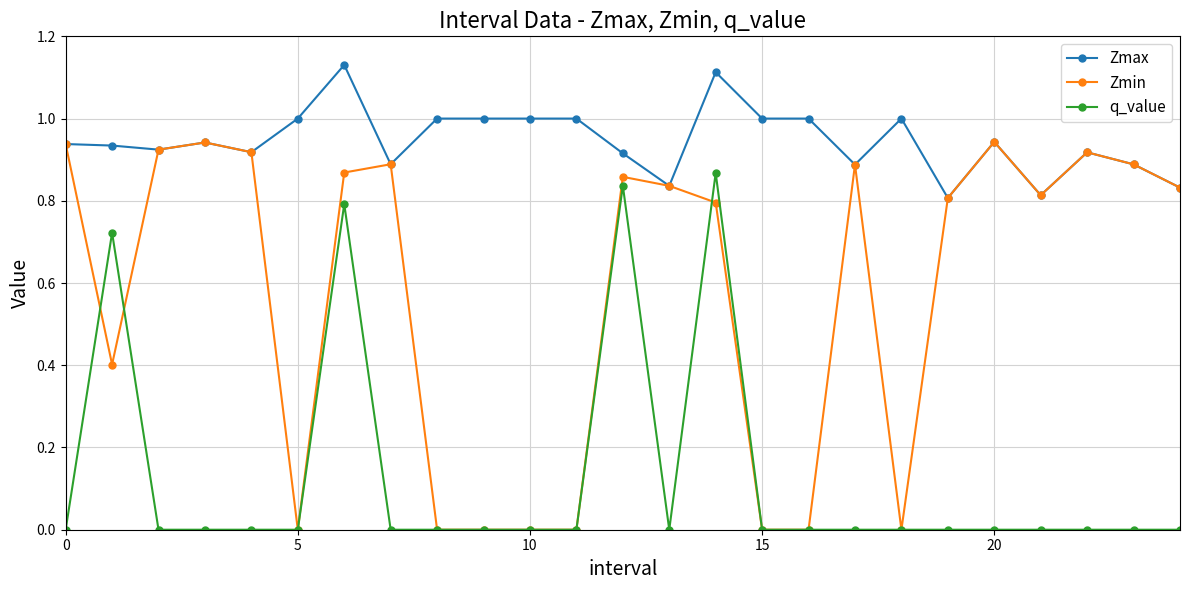

True or false: q_value and Zmax cross at least once.

False